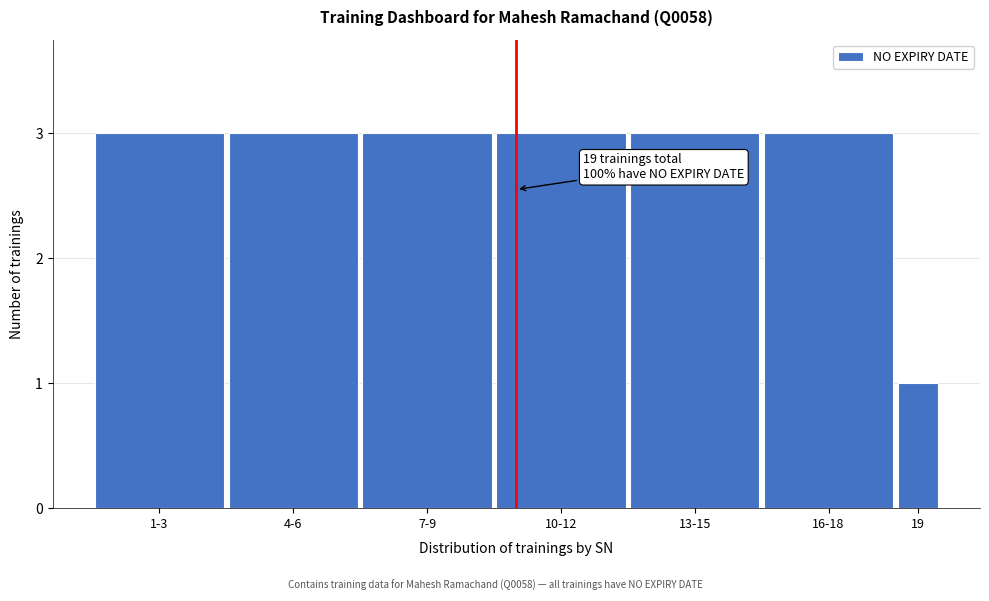

Reading right to left, list all the values displayed in this chart.

19=1	16-18=3	13-15=3	10-12=3	7-9=3	4-6=3	1-3=3